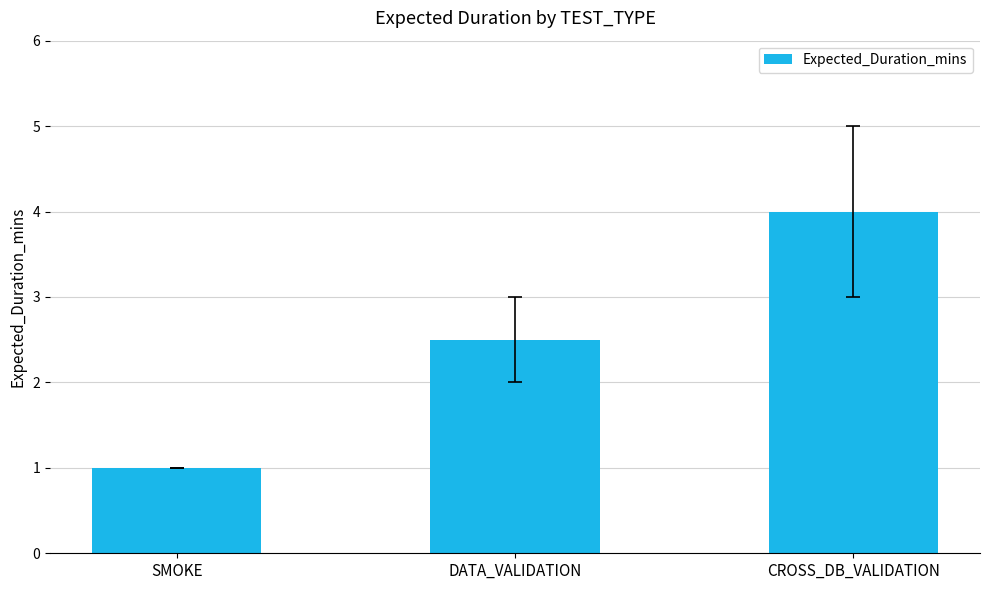

What is the minimum value shown in the chart?

1.0